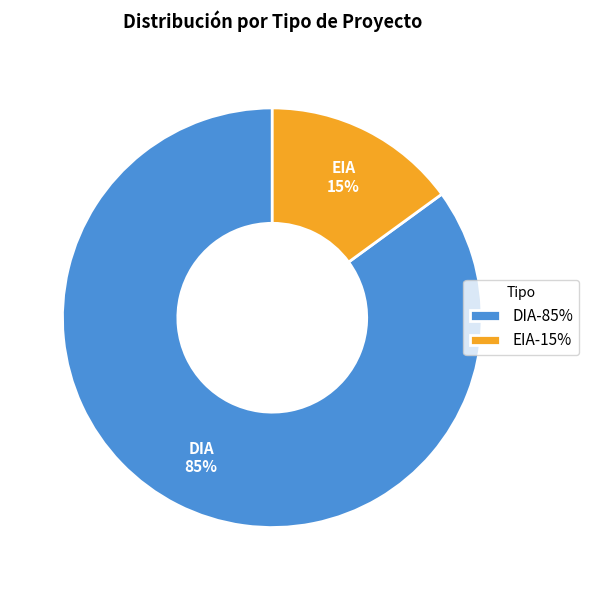

Does EIA account for over 50% of the chart?

No